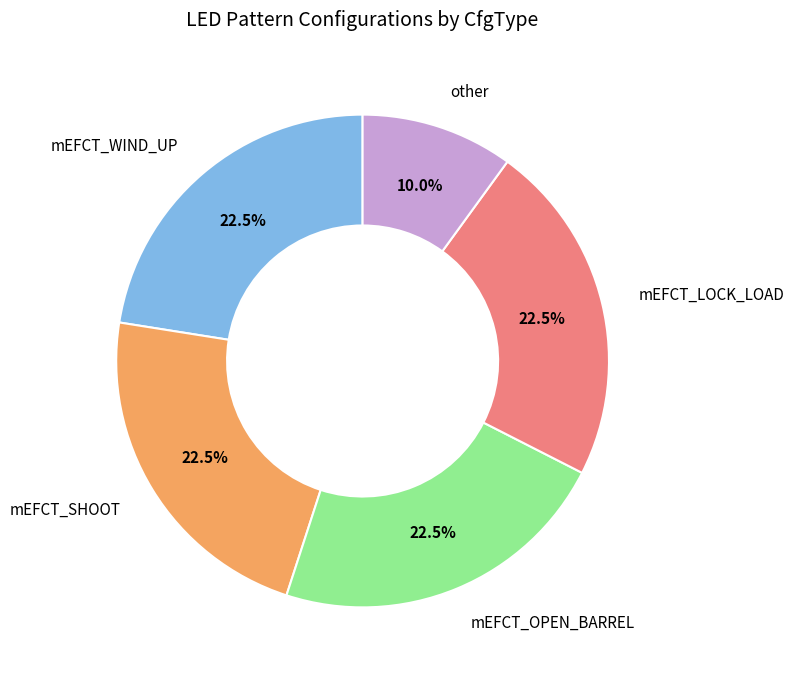

Count the number of slices in the pie.

5